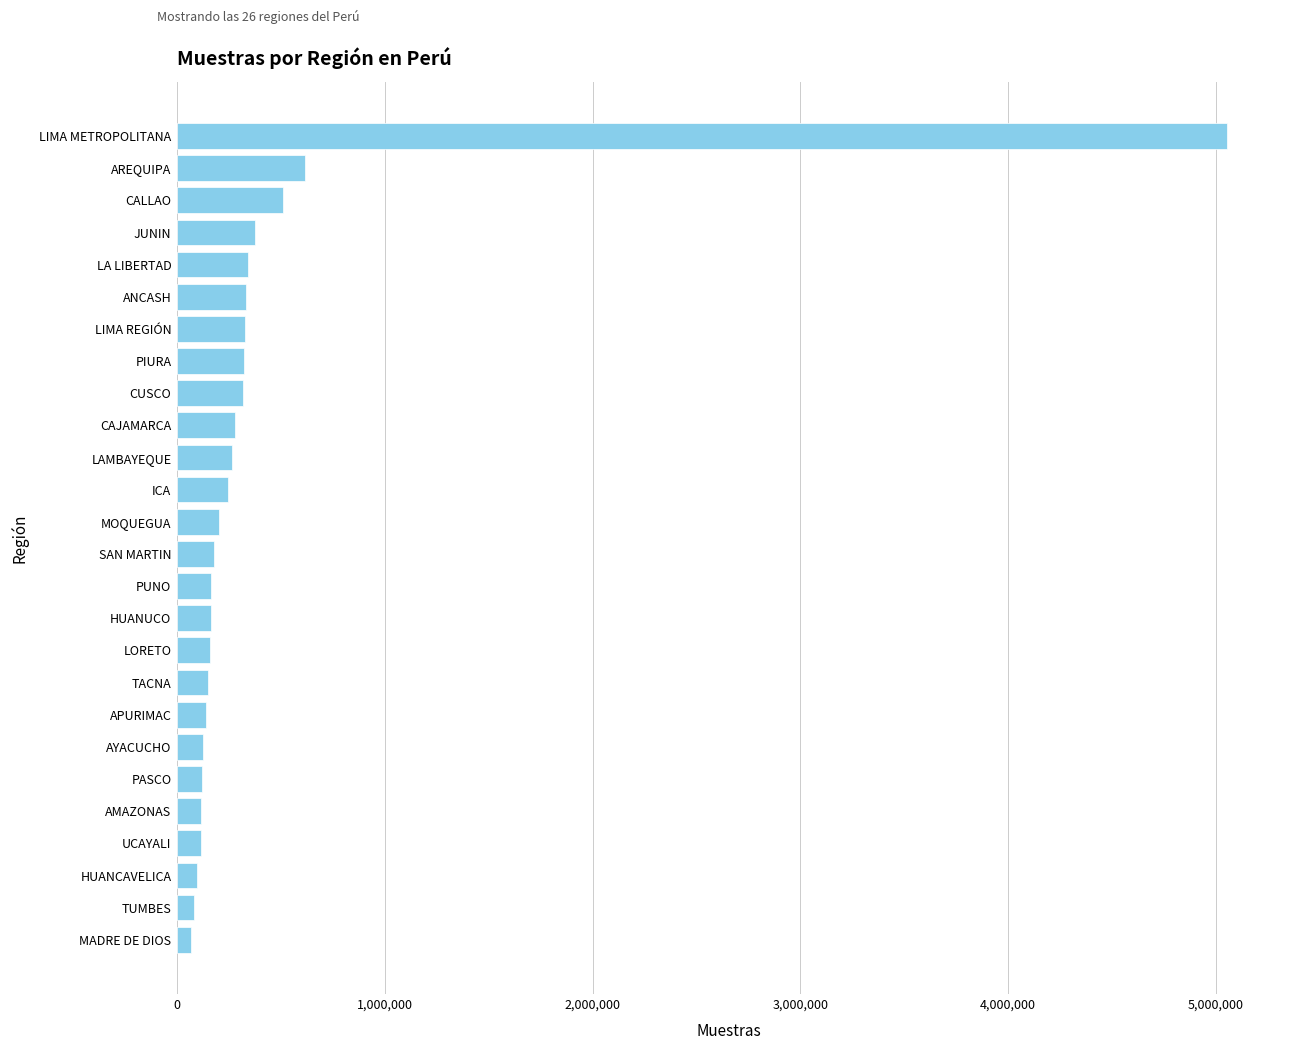

What is the maximum value shown in the chart?

5055456